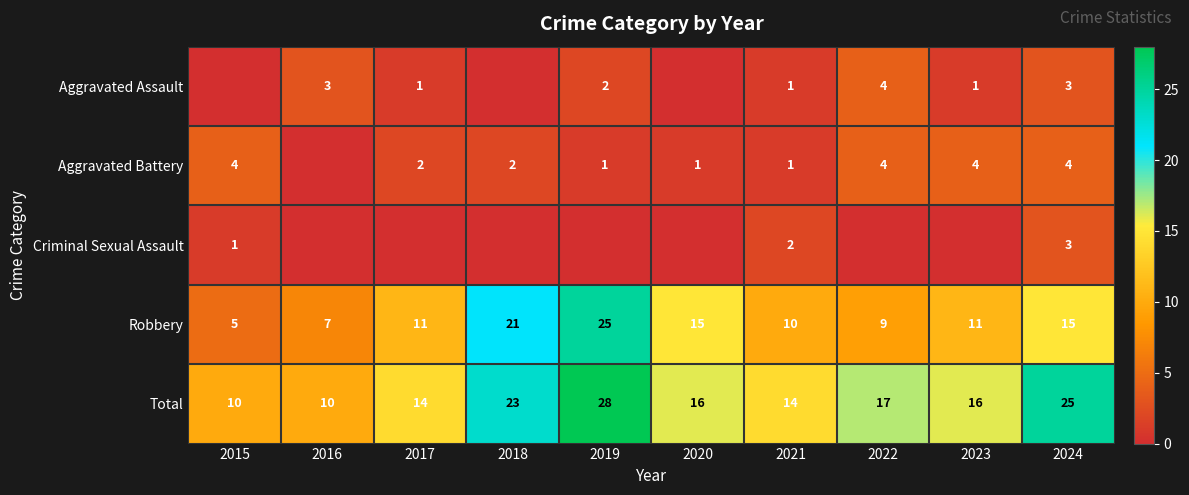

At which label does Robbery reach its peak?

2019